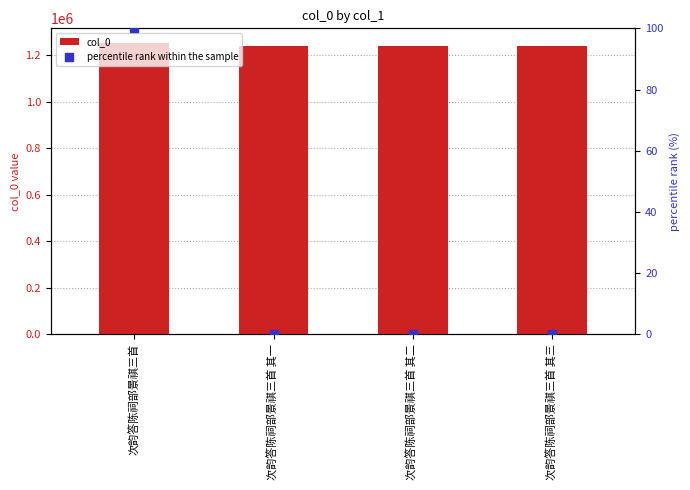

At how many categories does at least one series exceed 554641?

4